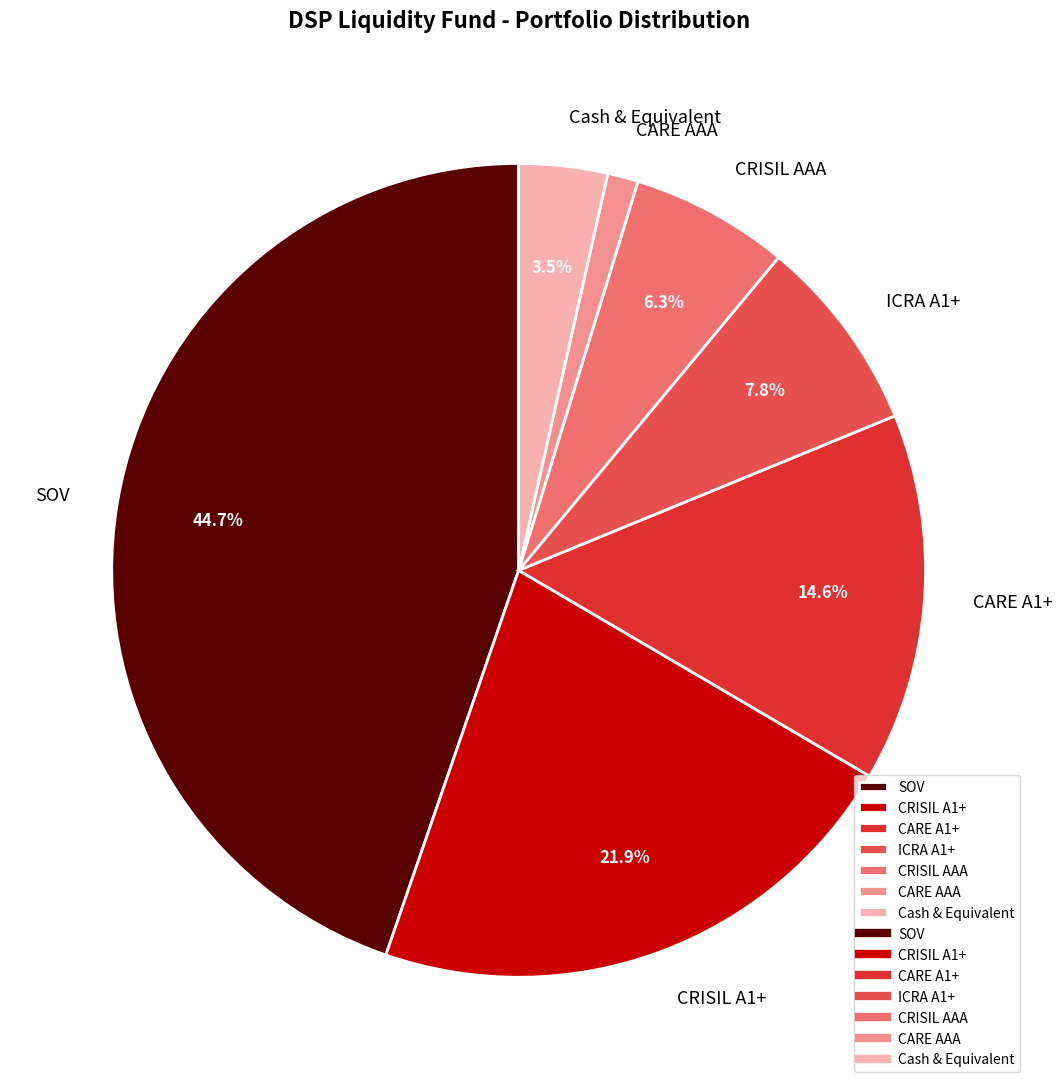

The CARE A1+ slice represents 15% of the pie. True or false?

True